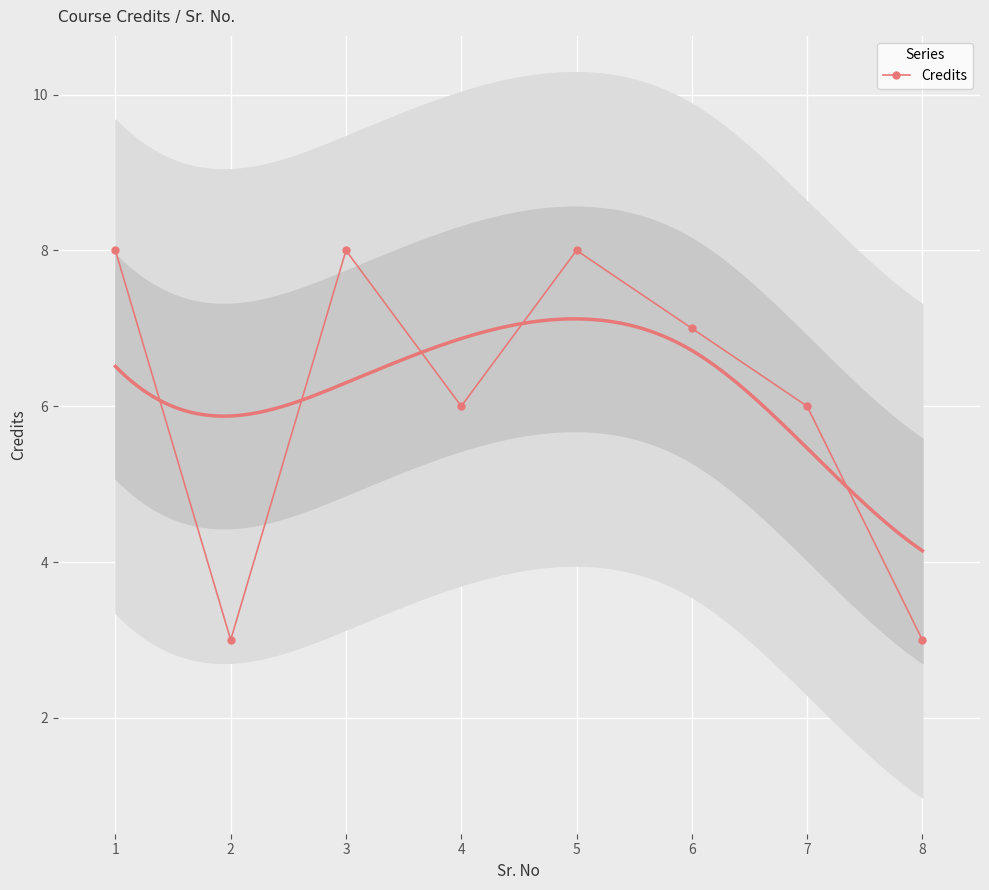

Reading left to right, list all the values displayed in this chart.

8	3	8	6	8	7	6	3